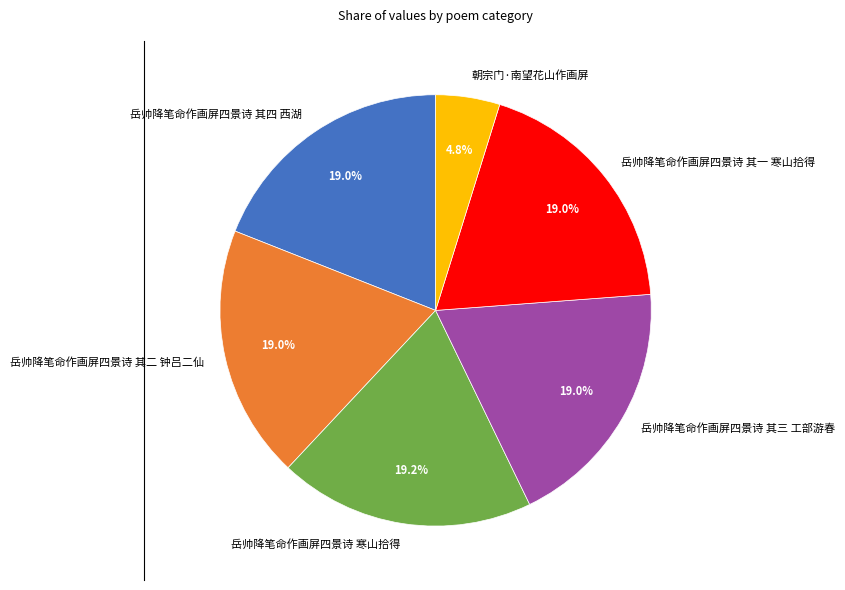

Do 岳帅降笔命作画屏四景诗 其二 钟吕二仙 and 朝宗门·南望花山作画屏 together represent more than half of the pie?

No